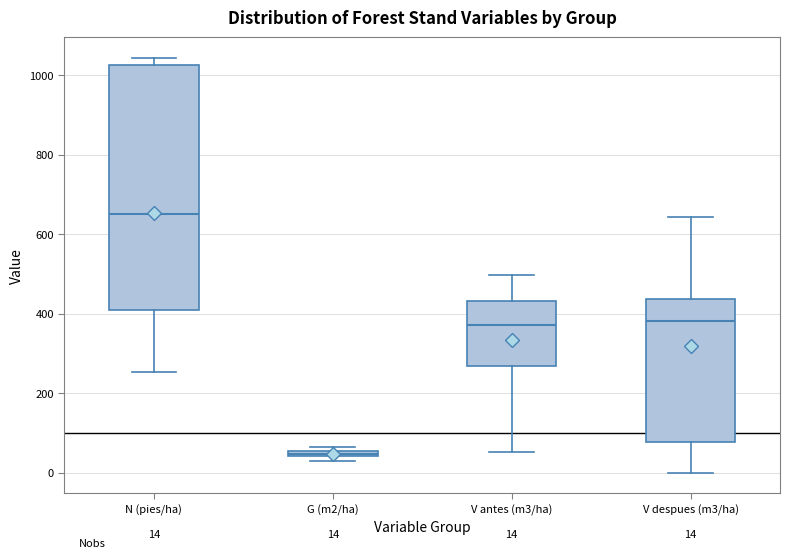

Which box has the lowest median line?

G (m2/ha)